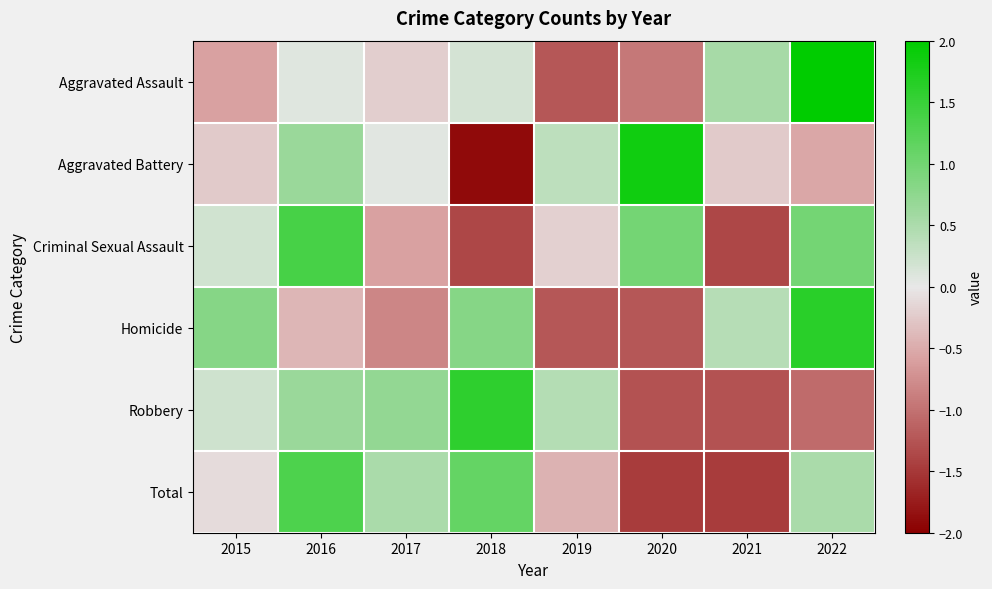

Reading left to right, transcribe all the data shown in this chart.

Aggravated Assault: 2015=-0.6	2016=0.1	2017=-0.2	2018=0.2	2019=-1.2	2020=-1.0	2021=0.5	2022=2.2
Aggravated Battery: 2015=-0.2	2016=0.7	2017=0.1	2018=-1.9	2019=0.4	2020=1.9	2021=-0.2	2022=-0.5
Criminal Sexual Assault: 2015=0.2	2016=1.4	2017=-0.6	2018=-1.4	2019=-0.2	2020=1.0	2021=-1.4	2022=1.0
Homicide: 2015=0.8	2016=-0.4	2017=-0.8	2018=0.8	2019=-1.2	2020=-1.2	2021=0.4	2022=1.6
Robbery: 2015=0.2	2016=0.7	2017=0.7	2018=1.6	2019=0.4	2020=-1.3	2021=-1.3	2022=-1.1
Total: 2015=-0.1	2016=1.3	2017=0.5	2018=1.1	2019=-0.4	2020=-1.5	2021=-1.5	2022=0.5